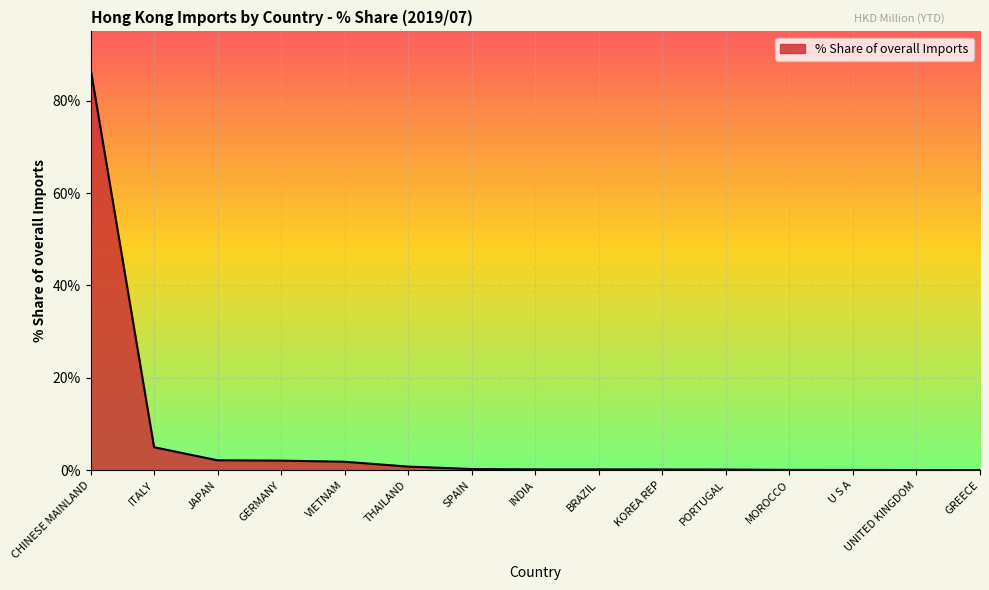

What position from the right is ITALY?

14